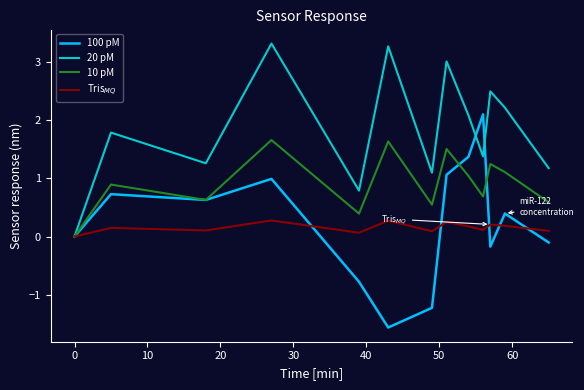

Which series has the largest range (max minus min)?

100 pM